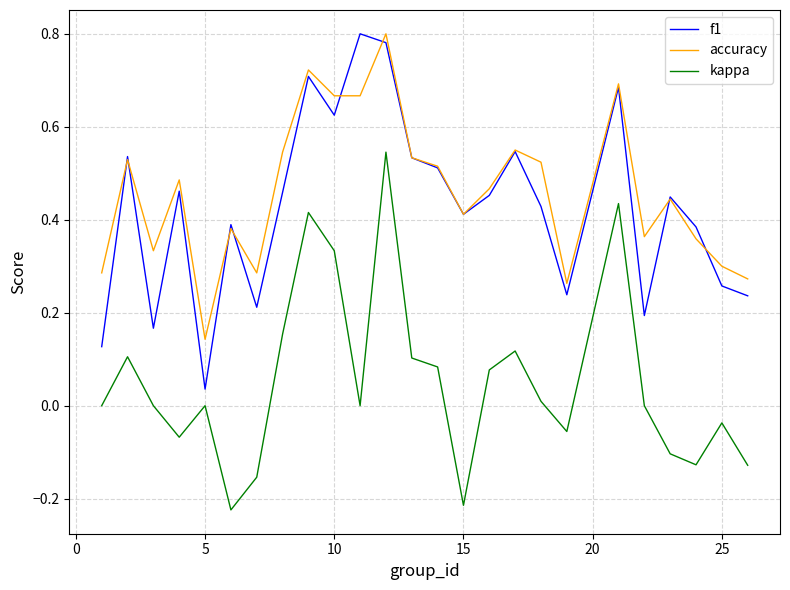

True or false: kappa and accuracy cross at least once.

False